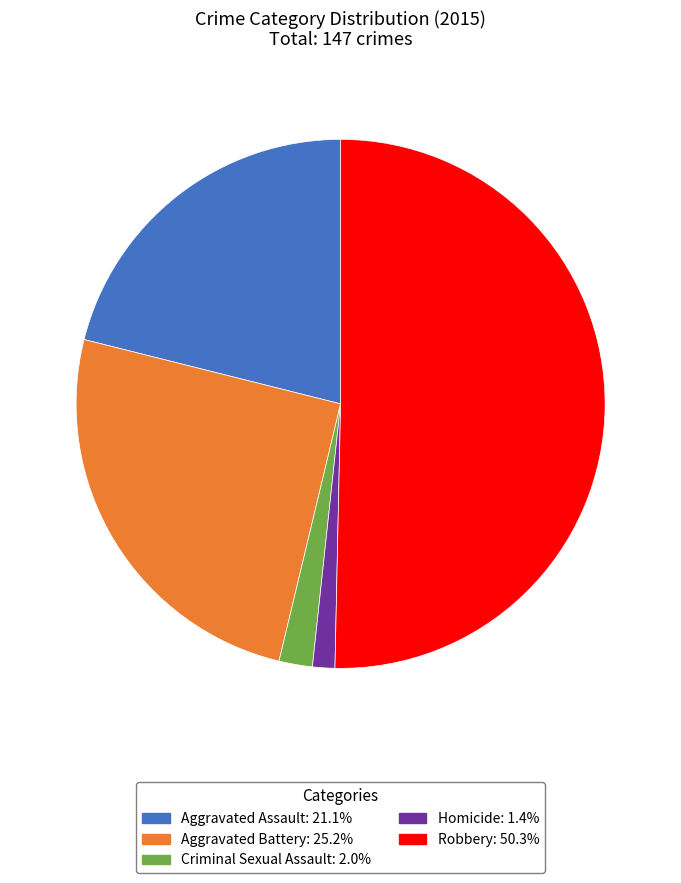

Do Robbery and Aggravated Assault together represent more than half of the pie?

Yes